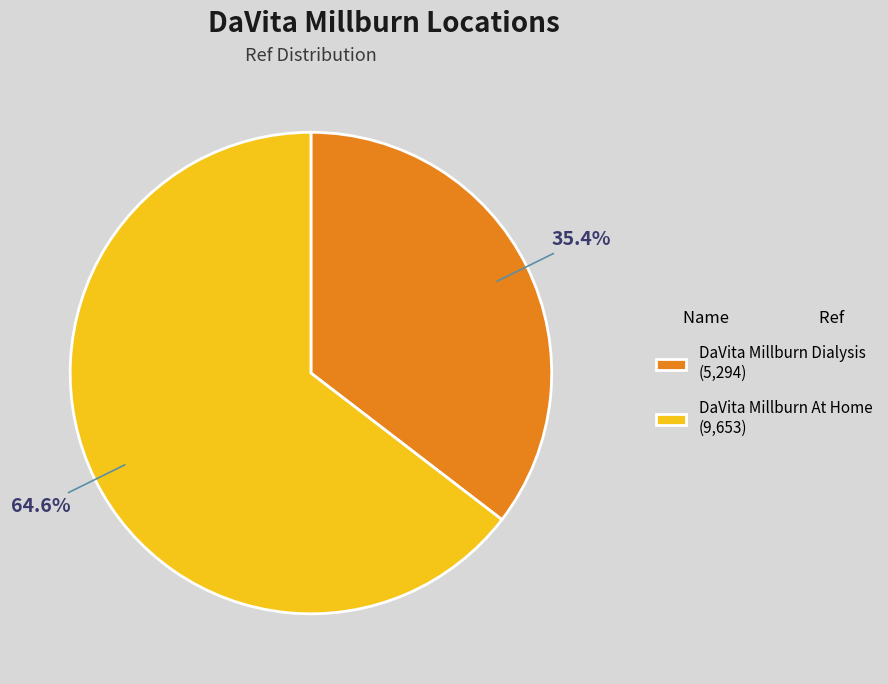

To the nearest percent, what is the average slice percentage?

50%